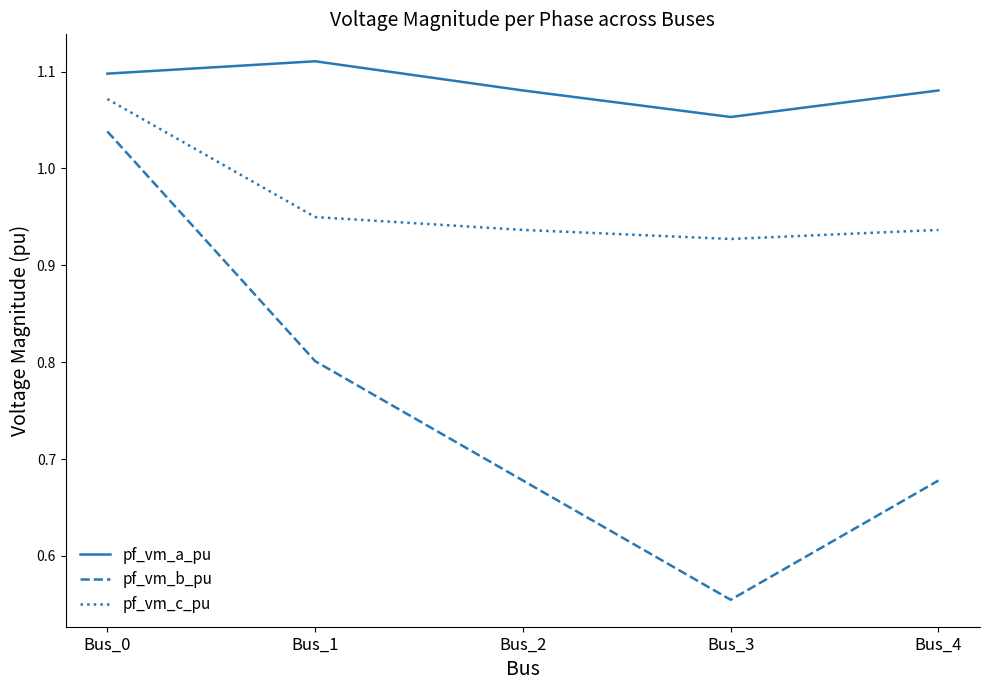

At which category is the sum across all series the highest?

Bus_0